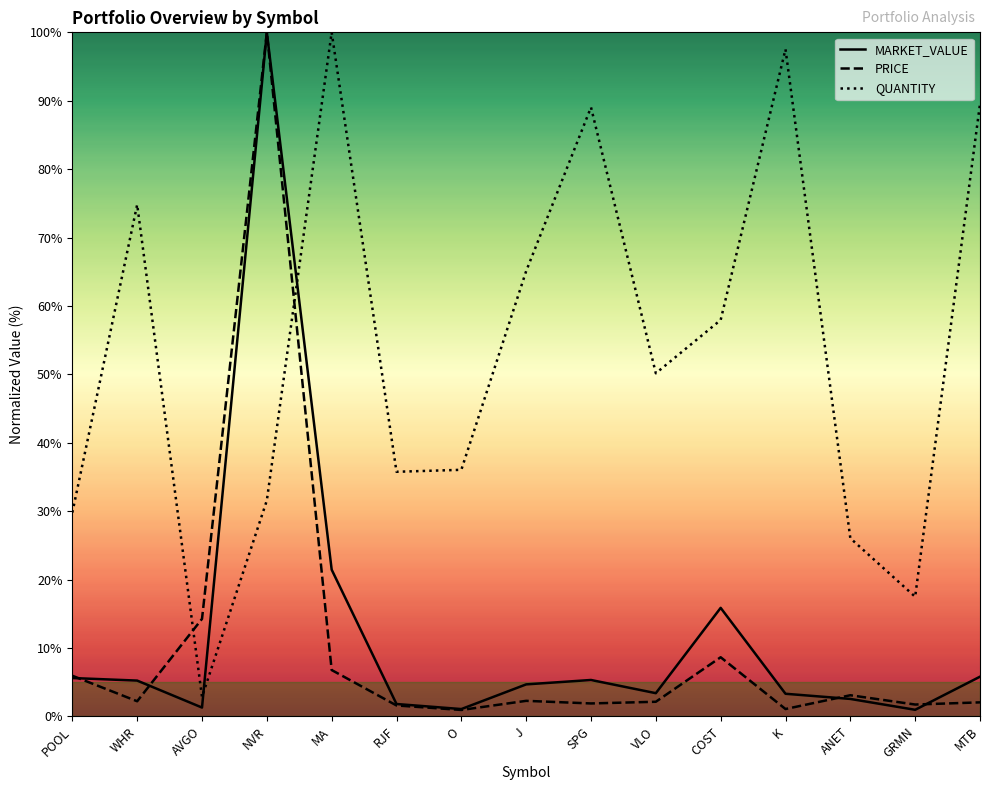

After their last crossing, which series has the higher values: PRICE or MARKET_VALUE?

MARKET_VALUE